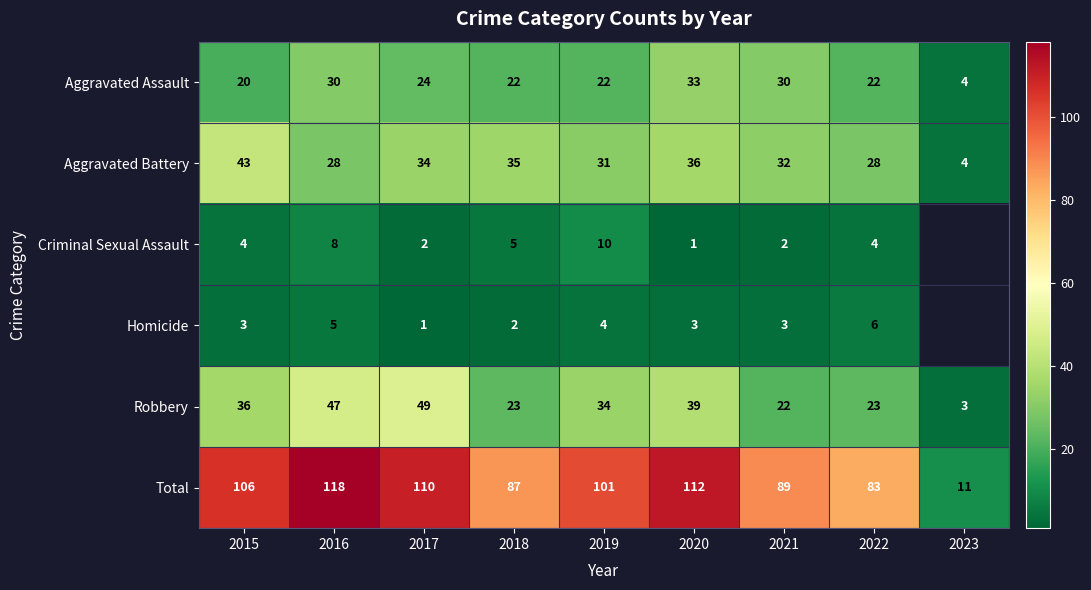

What is the maximum value for Robbery?

49